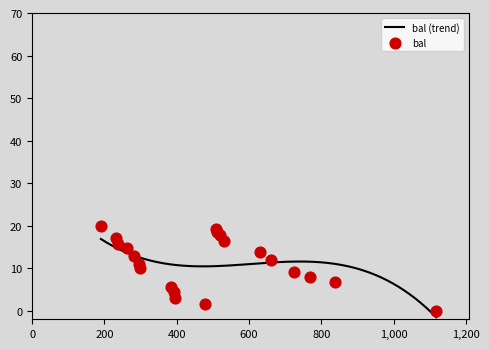

Between 10 and 2, which is larger?

10